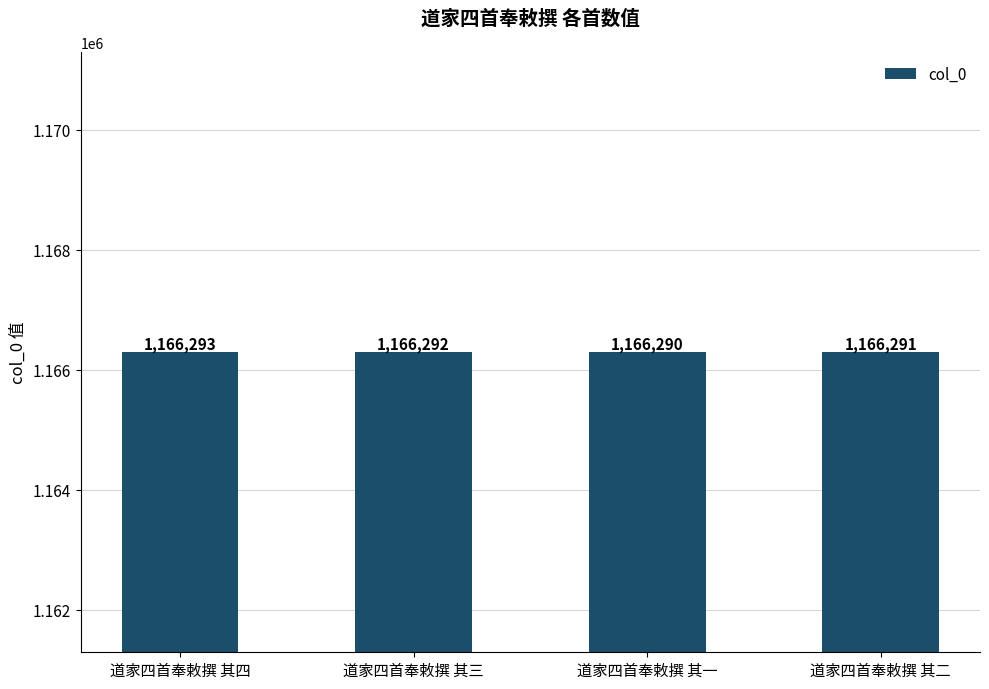

Rank the categories by value from lowest to highest.

道家四首奉敕撰 其一, 道家四首奉敕撰 其二, 道家四首奉敕撰 其三, 道家四首奉敕撰 其四